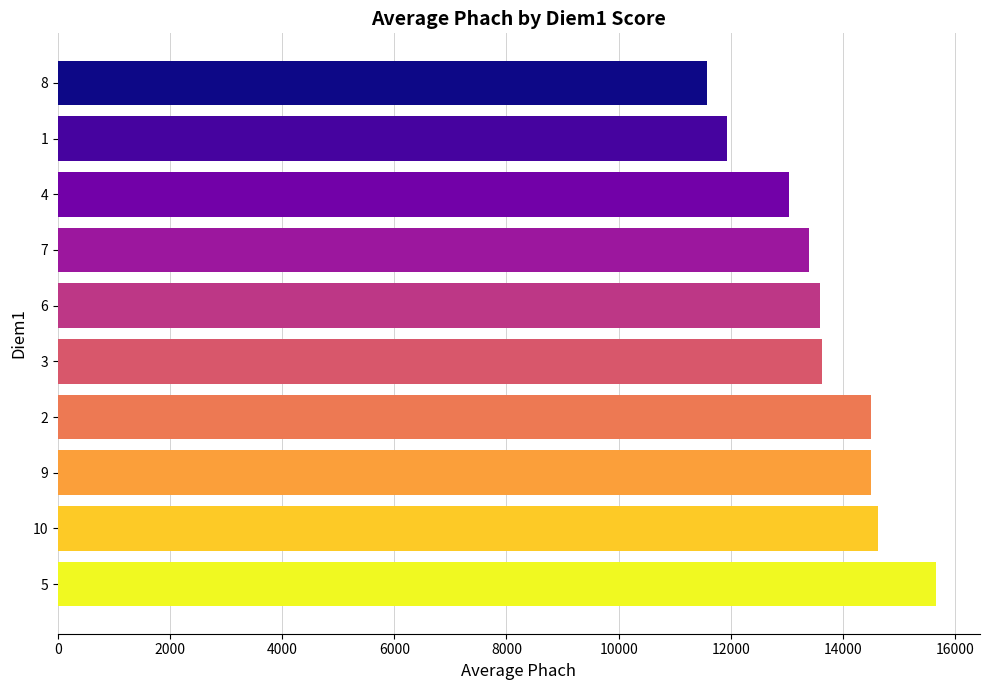

How many values are below 13617?

5